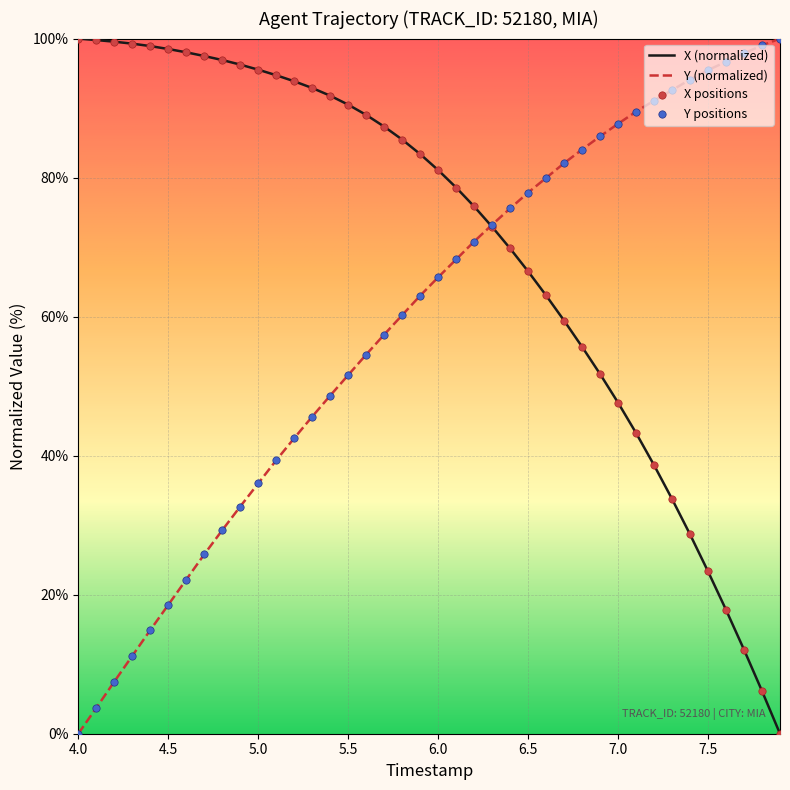

List the series in order of their overall mean, highest first.

X (normalized), Y (normalized)